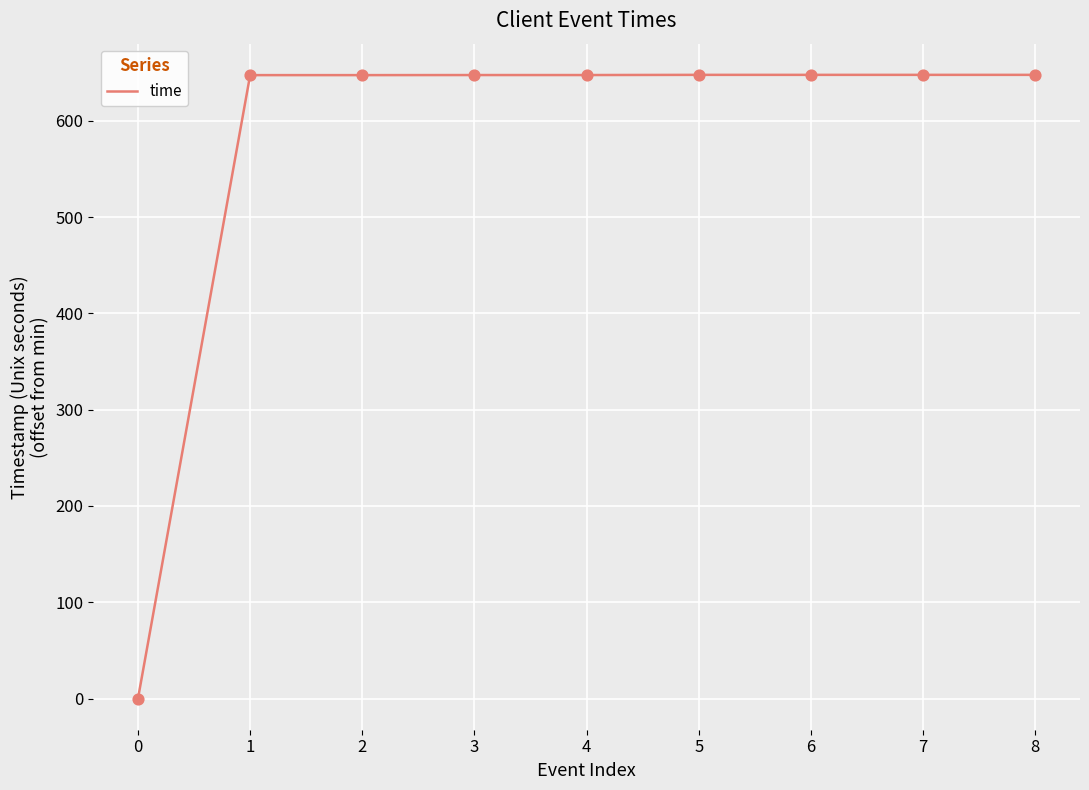

What is the ratio of the value at 5 to the value at 2?

1.0